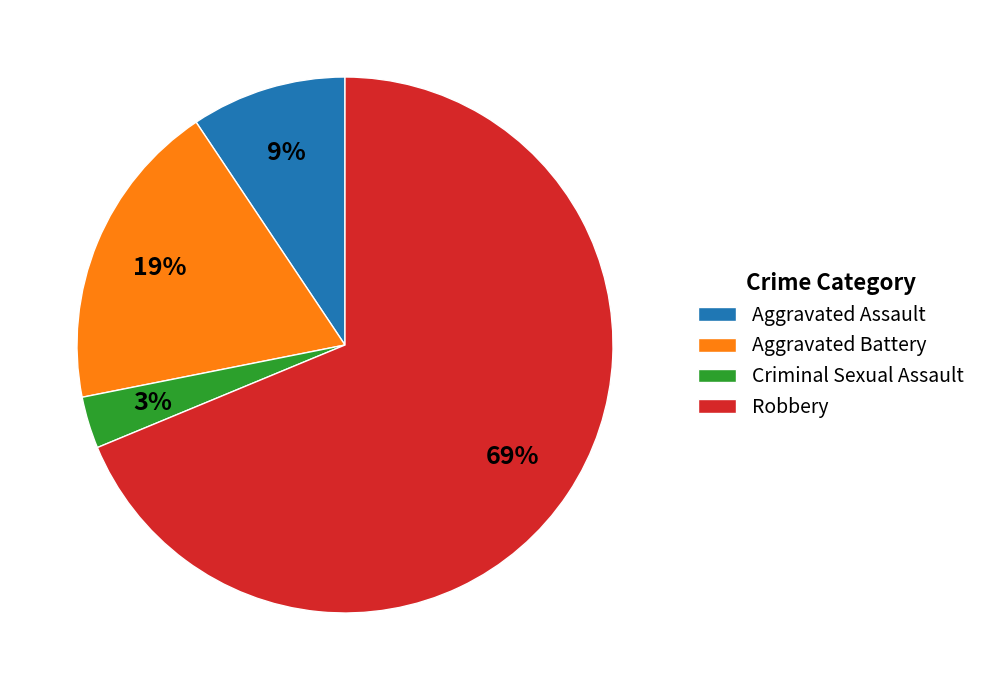

What percentage is the Aggravated Battery slice, to the nearest percent?

19%